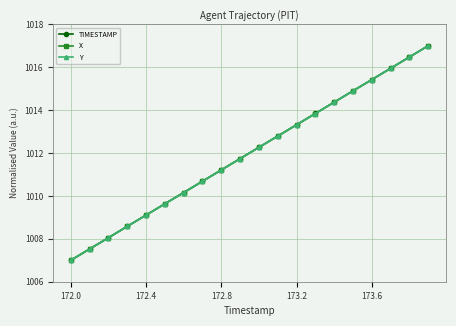

What is the value of the TIMESTAMP point at the 18th from the left?

1015.9